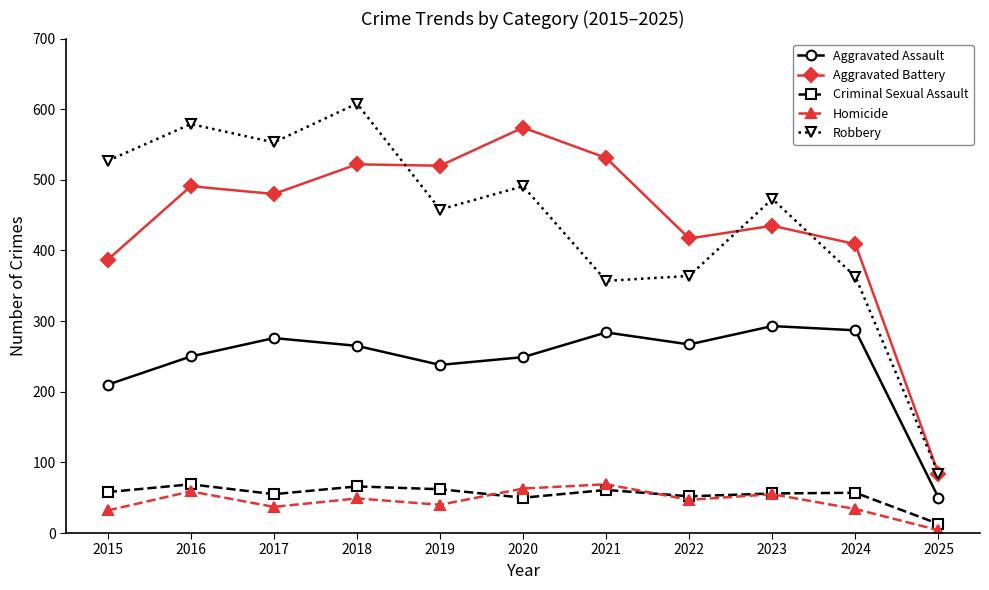

What is the difference between the Aggravated Assault values at 2024 and 2015?

77